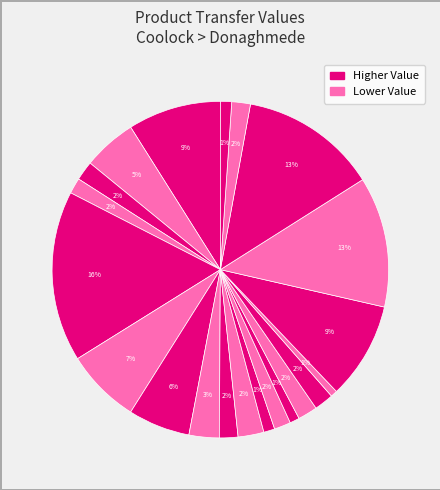

How many segments does this pie chart have?

21